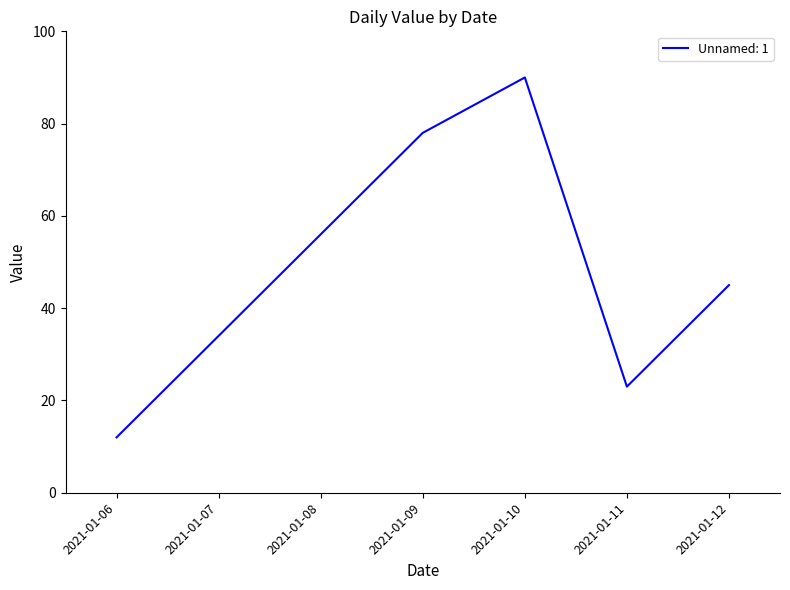

The chart shows a value of 99 at 2021-01-08. True or false?

False